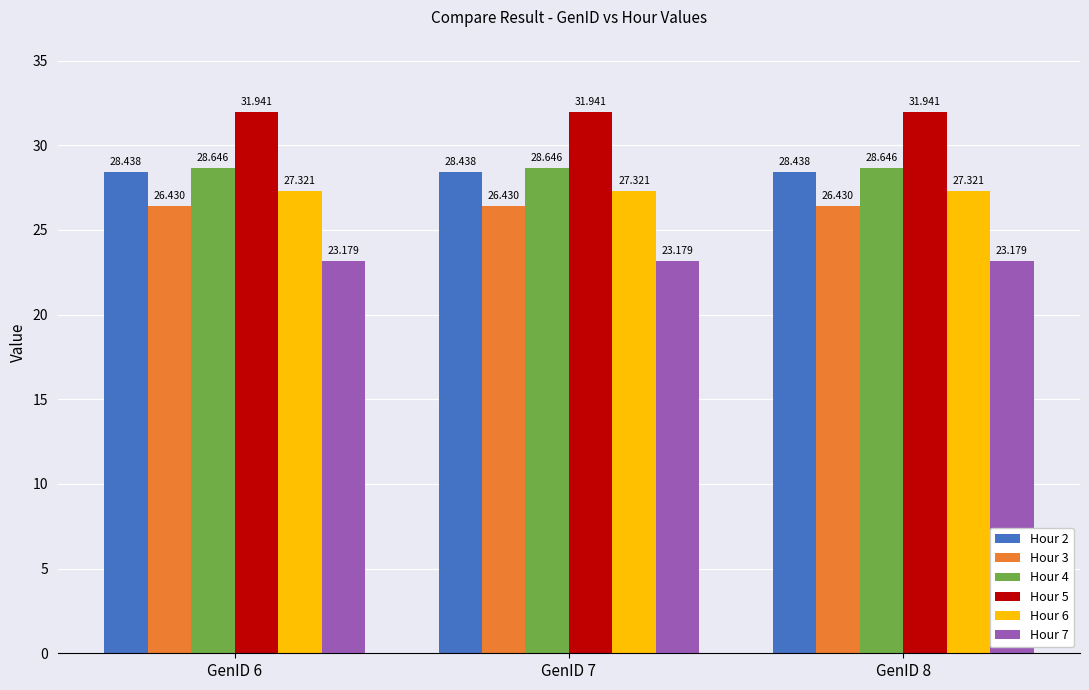

Reading right to left, what are all the values shown in this chart?

Hour 2: GenID 8=28.4	GenID 7=28.4	GenID 6=28.4
Hour 3: GenID 8=26.4	GenID 7=26.4	GenID 6=26.4
Hour 4: GenID 8=28.6	GenID 7=28.6	GenID 6=28.6
Hour 5: GenID 8=31.9	GenID 7=31.9	GenID 6=31.9
Hour 6: GenID 8=27.3	GenID 7=27.3	GenID 6=27.3
Hour 7: GenID 8=23.2	GenID 7=23.2	GenID 6=23.2